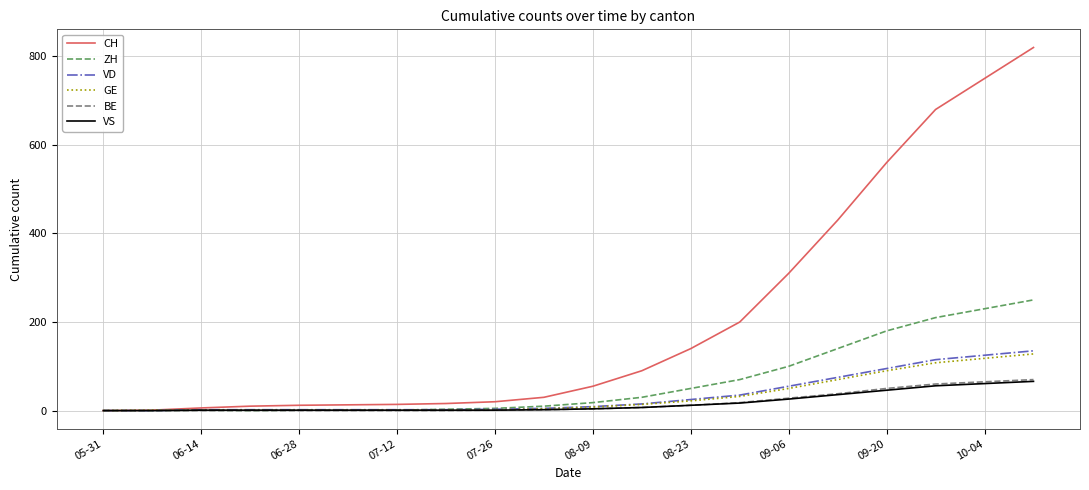

Does the chart have visible grid lines?

Yes